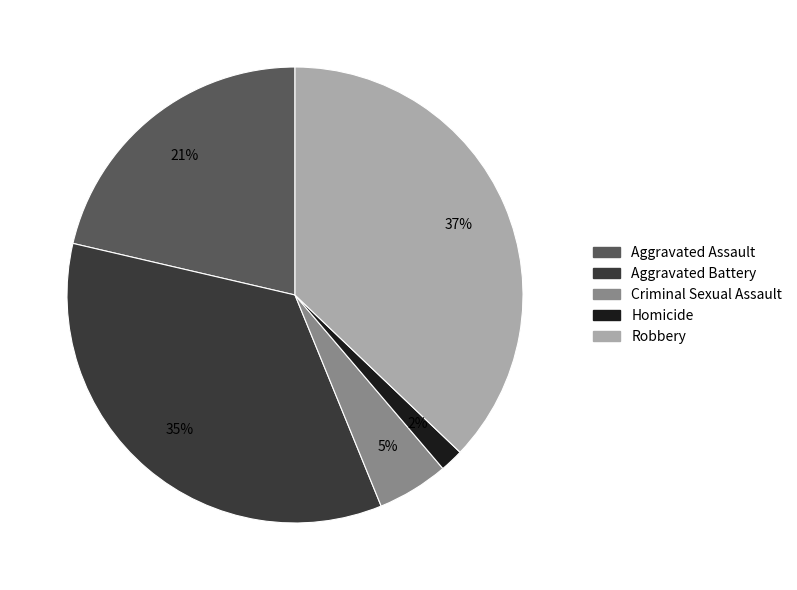

How many segments does this pie chart have?

5